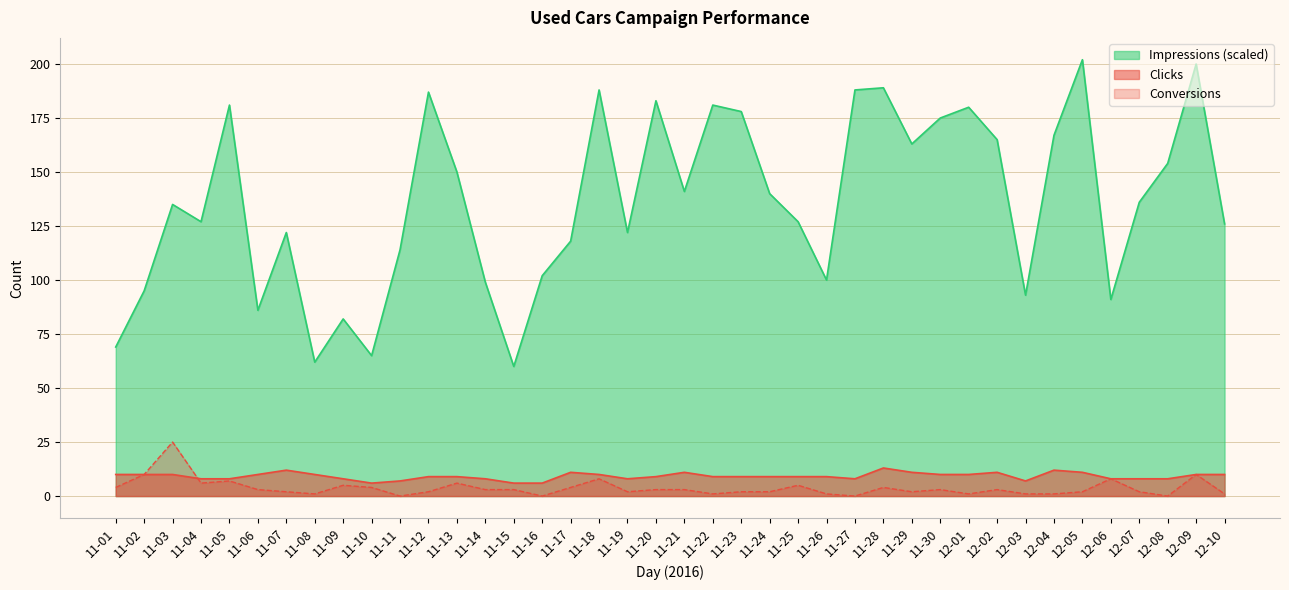

What is the difference between the maximum and minimum values in the Clicks series?

7